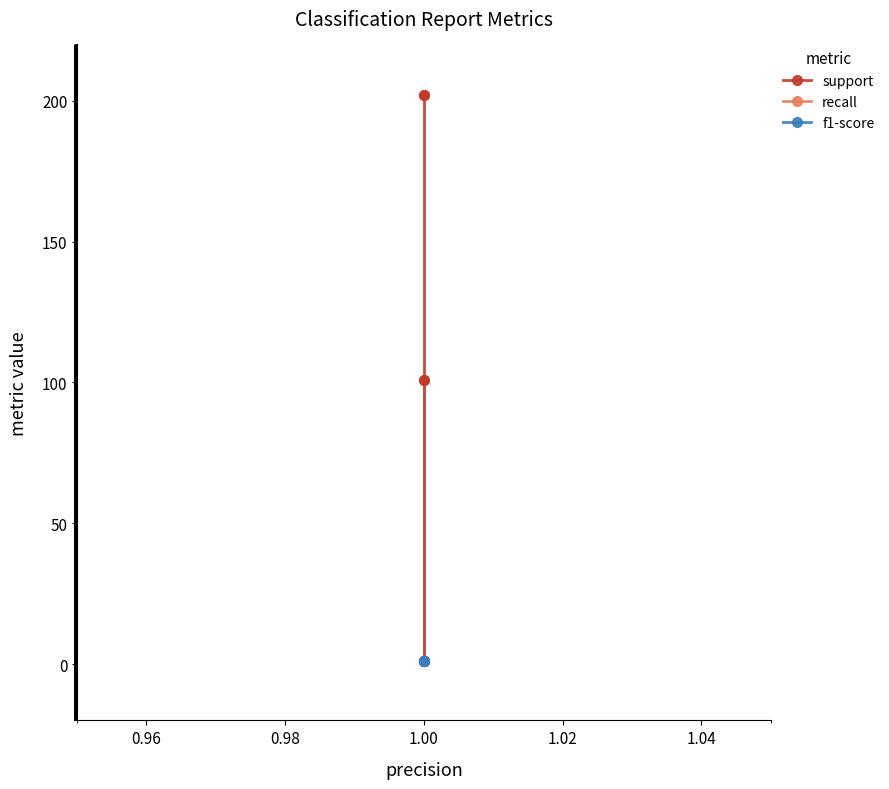

True or false: support has more than 2 interior local peaks.

False